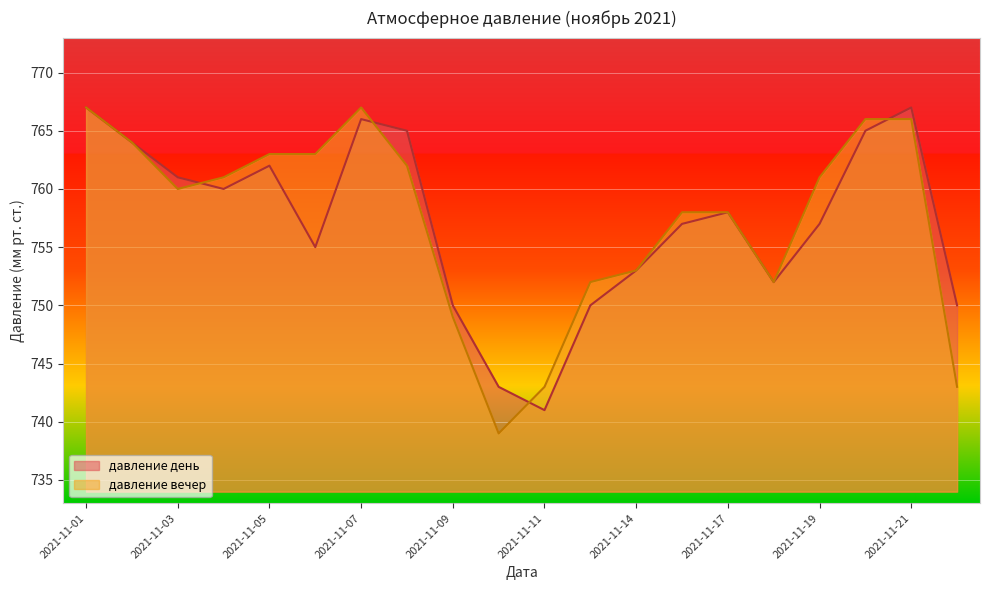

Which series has the widest spread of values?

давление вечер